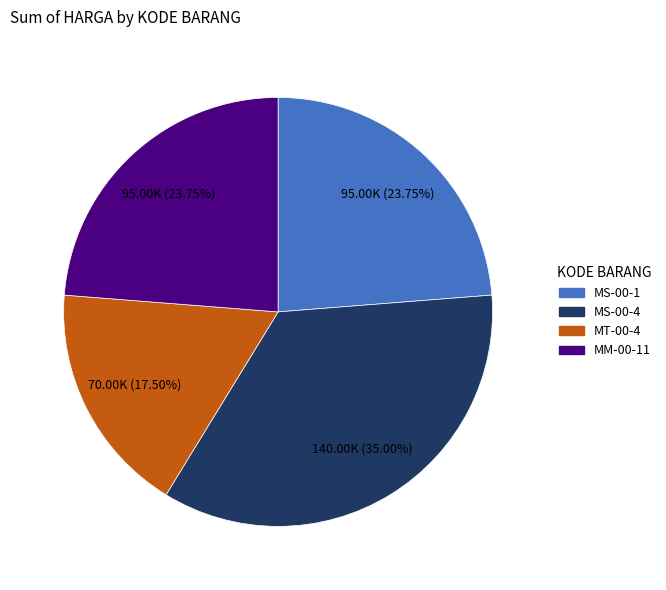

Which category has the biggest portion of the pie?

MS-00-4